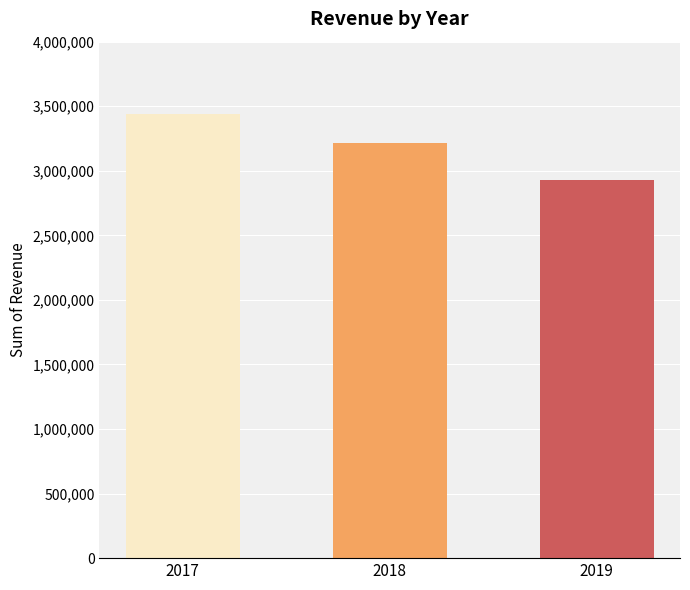

The value at 2017 is 5246932. True or false?

False